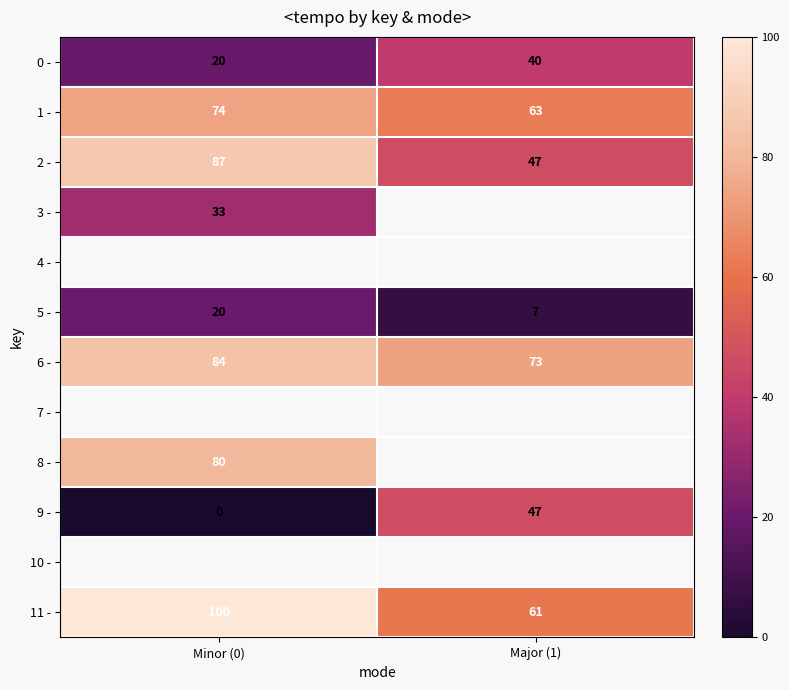

Is the value of 3 - at Minor (0) greater than the value of 5 - at Minor (0)?

Yes